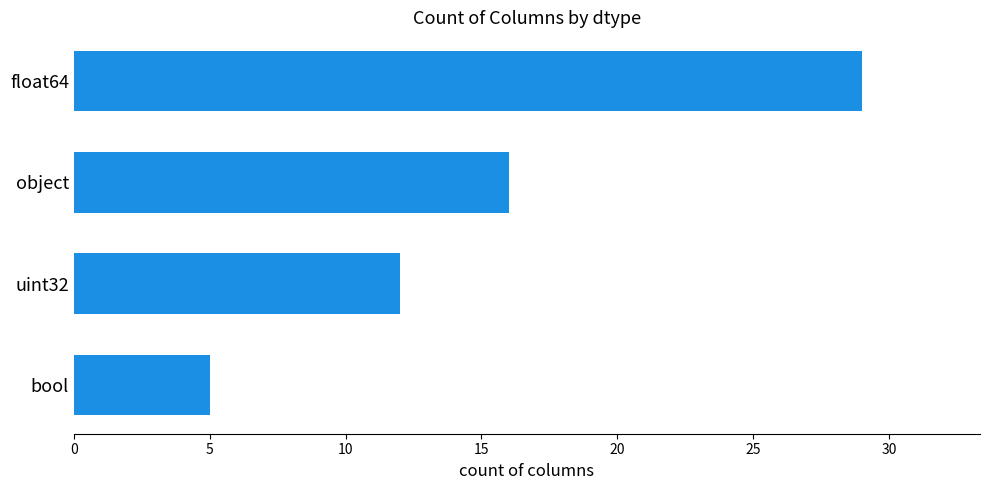

What is the average value?

16